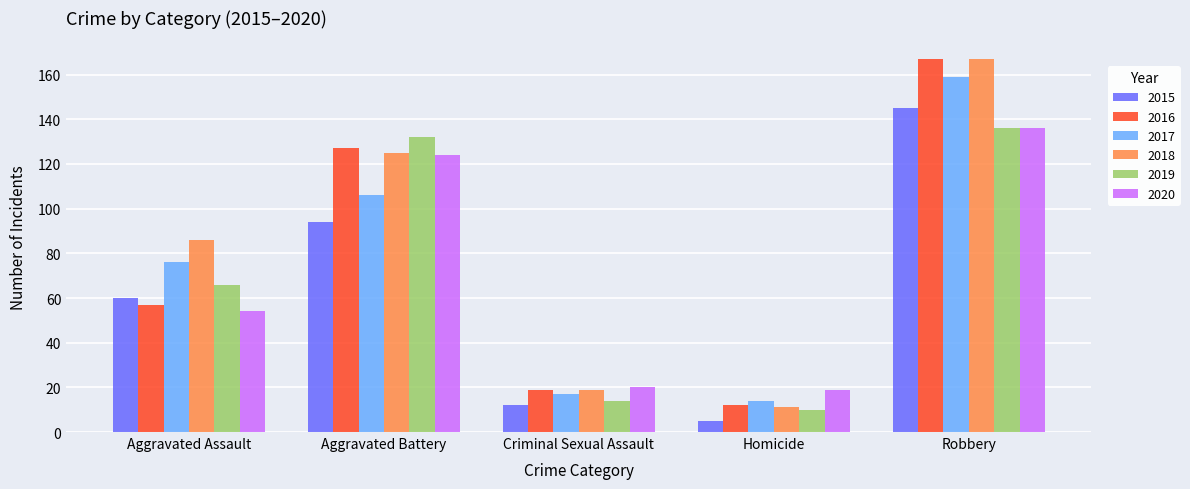

What is the difference between the 2018 values at Homicide and Aggravated Battery?

114